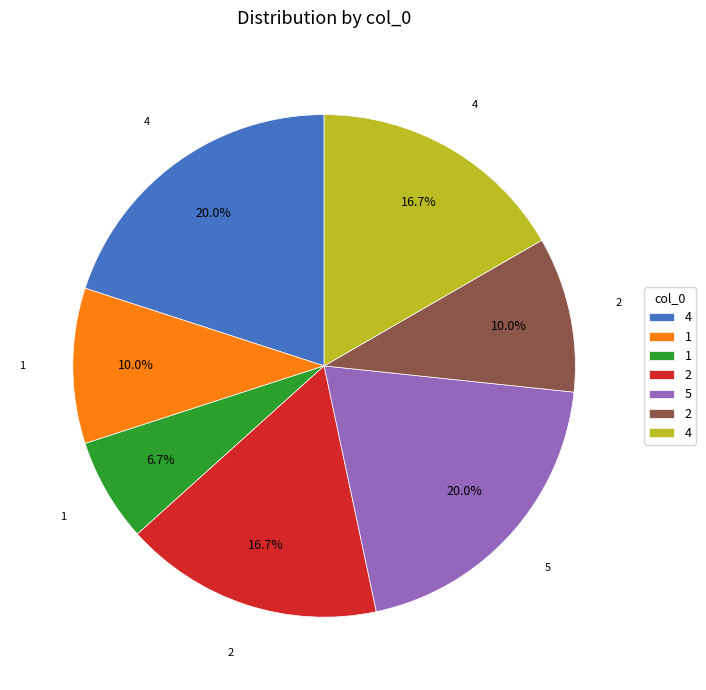

Does any single category account for the majority?

No